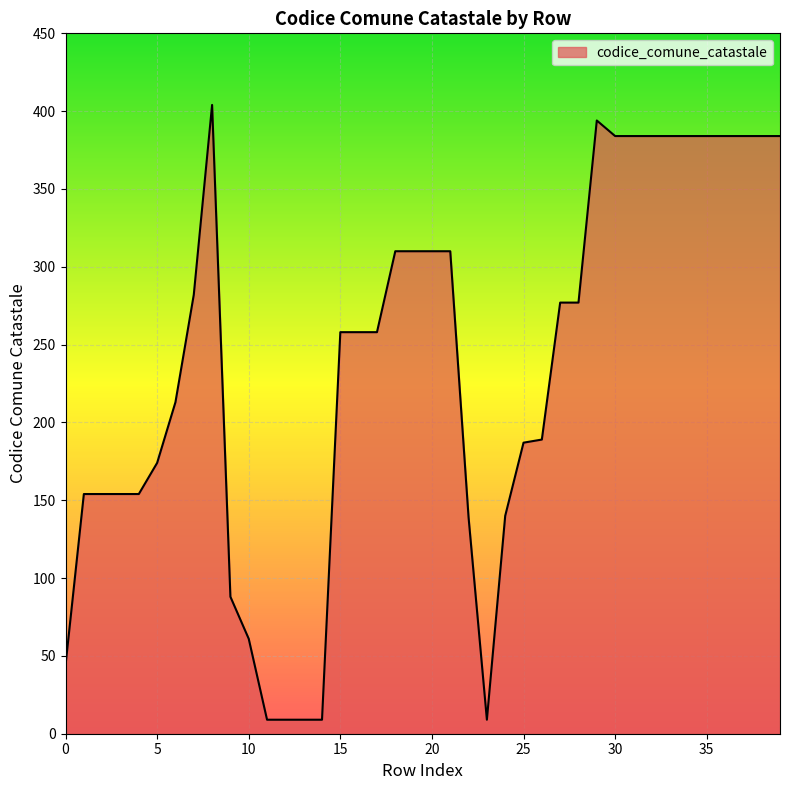

What is the maximum value shown in the chart?

404